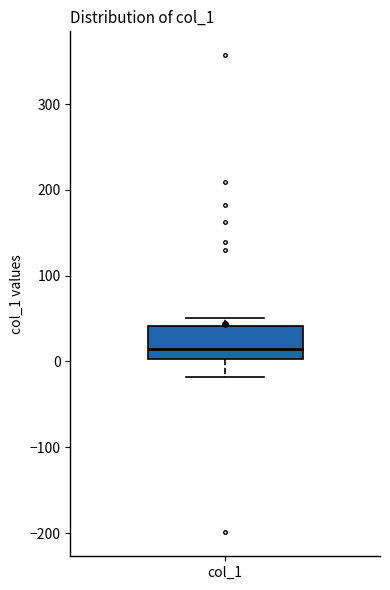

Transcribe this box plot: give where the median line is, the range the box spans, and where the two whiskers end, as read against the y-axis. The values are not printed on the chart, so give them approximately, as read against the axis.

median 10, box 0 to 40, whiskers -20 to 50